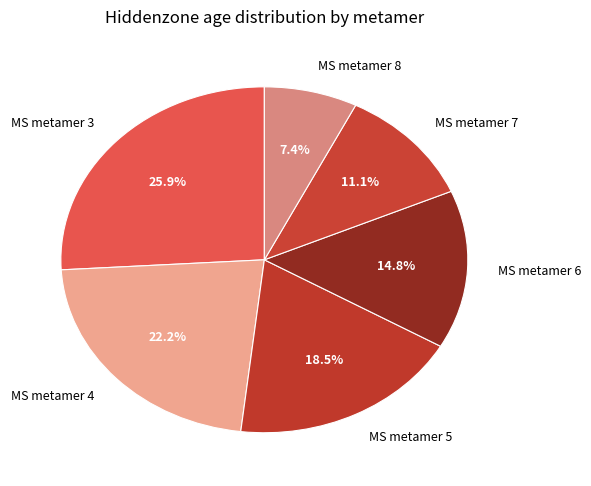

To the nearest percent, what is the average slice percentage?

17%